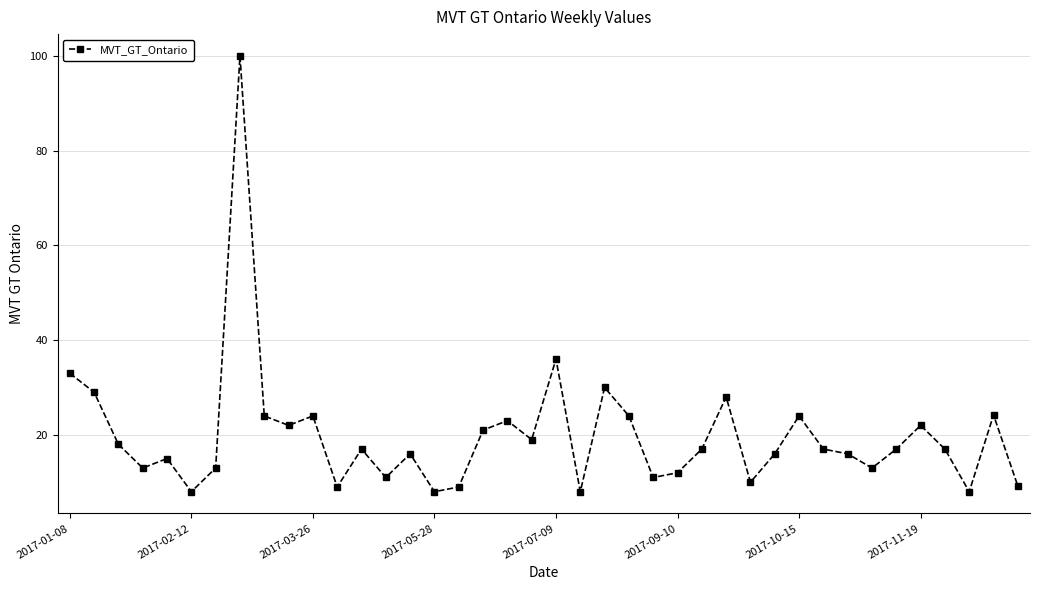

What is the value of the 24th point from the left?

24.0